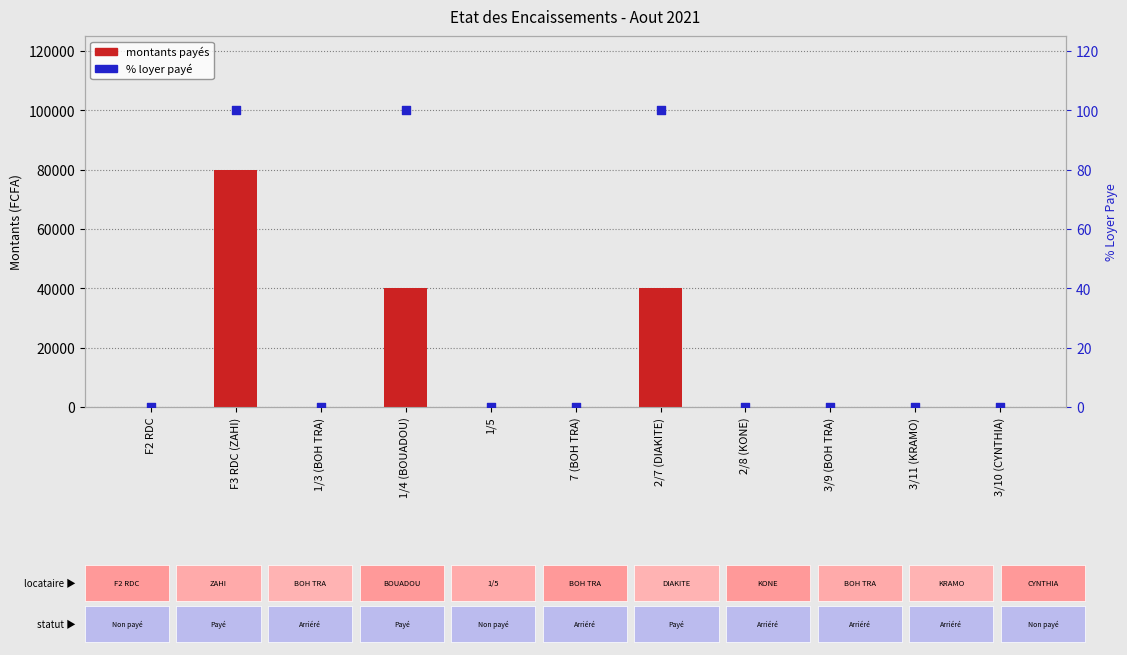

Which series has the largest Y range (max minus min)?

montants payés